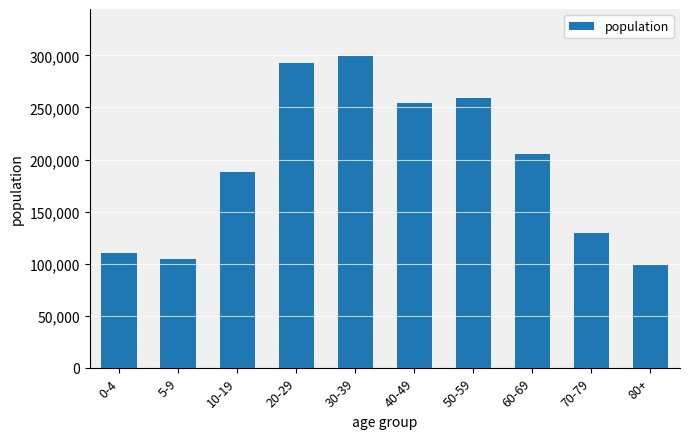

What is the label of the 5th bar from the left?

30-39